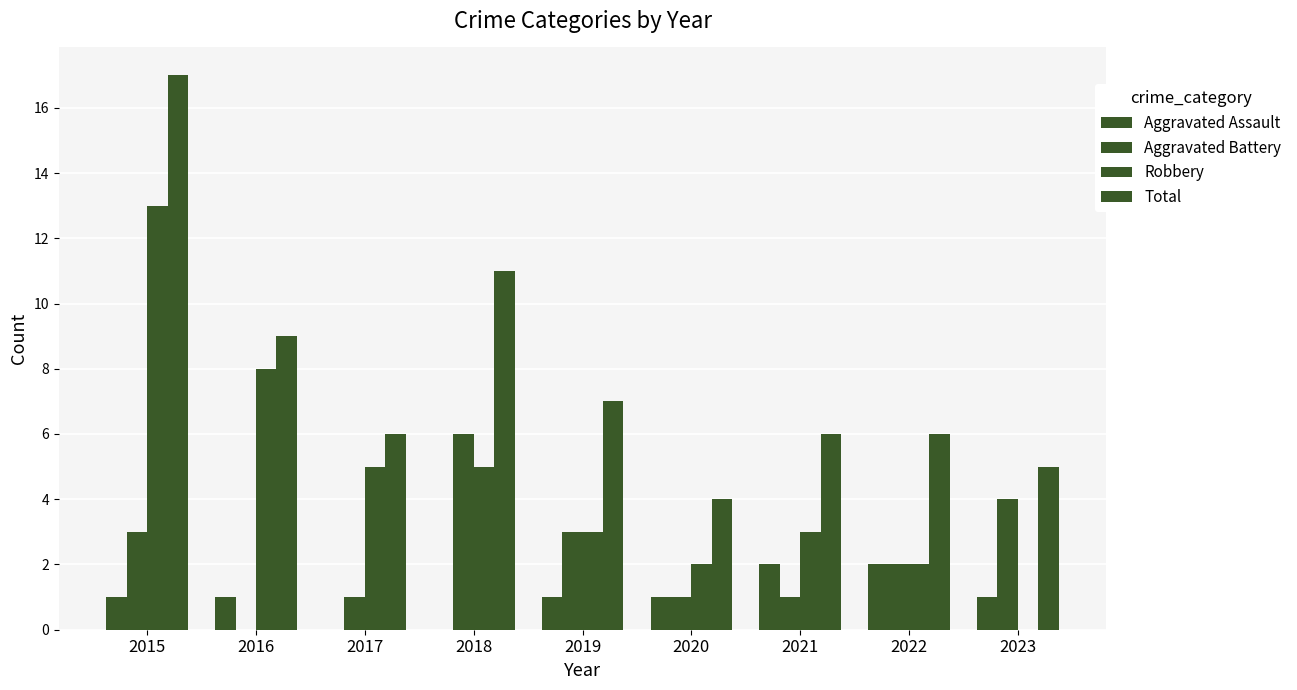

Rank the categories by Total value from lowest to highest.

2020, 2023, 2017, 2021, 2022, 2019, 2016, 2018, 2015